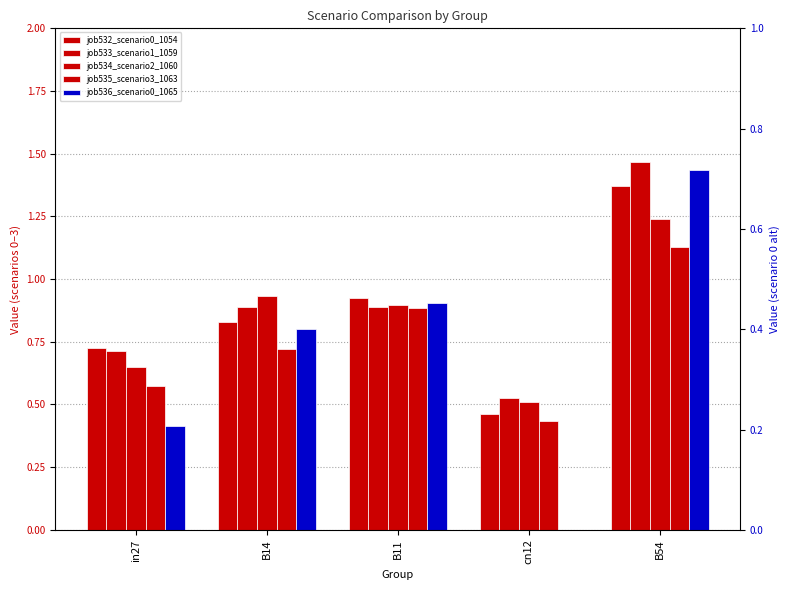

At which label does job535_scenario3_1063 reach its peak?

B54